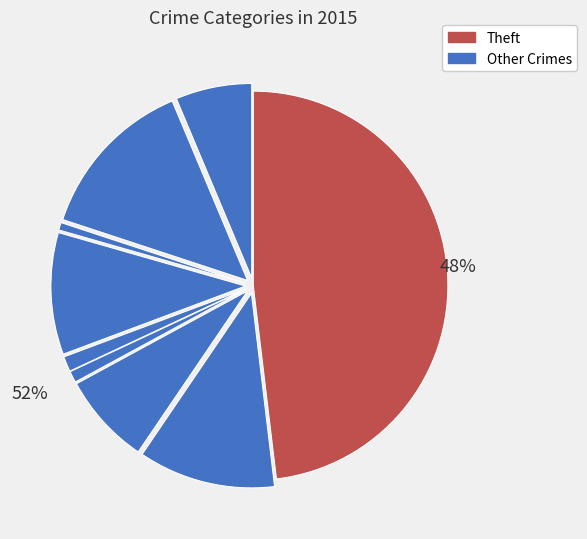

Does Aggravated Battery represent more than half of the total?

No